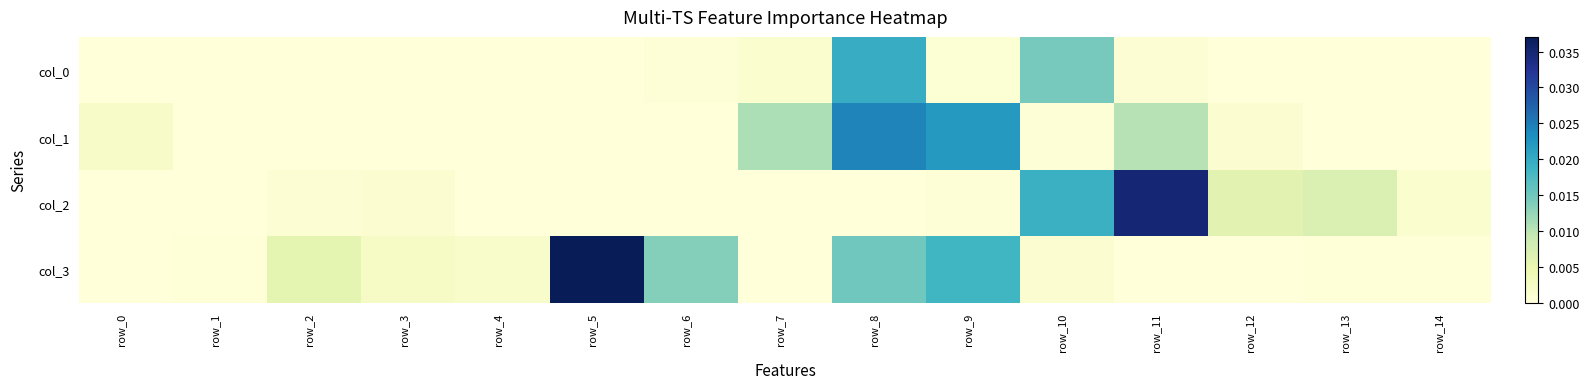

At how many categories does at least one series exceed 0?

15